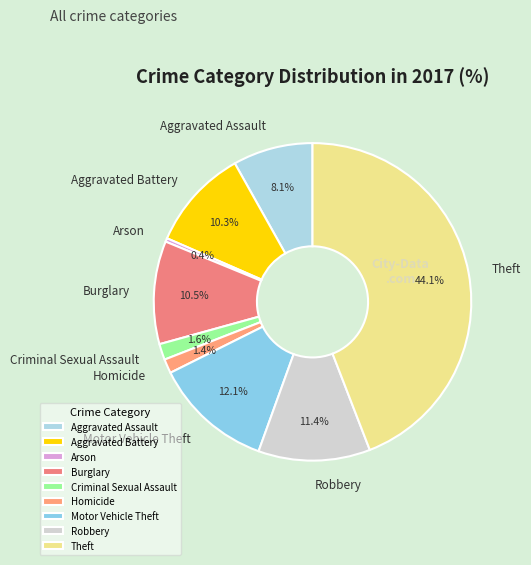

To the nearest percent, what is the combined percentage of Burglary and Criminal Sexual Assault?

12%